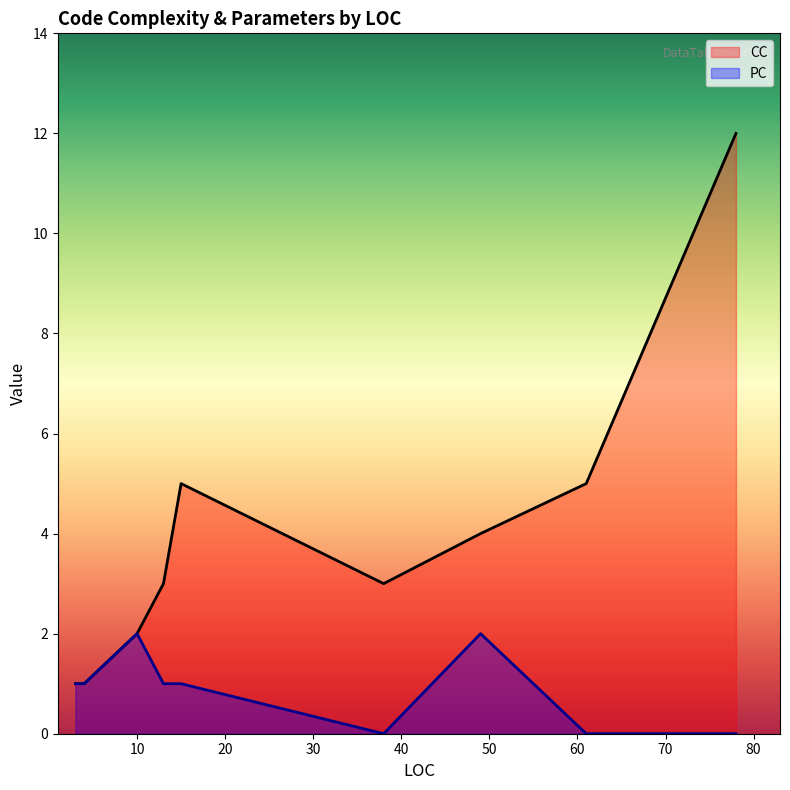

What is the value of the CC point at the 4th from the left?

3